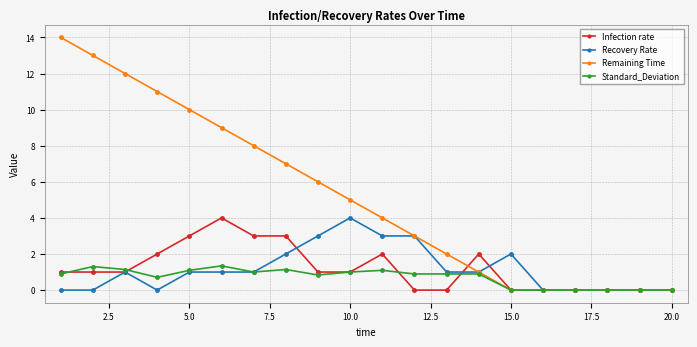

Count the number of categories in the chart.

20